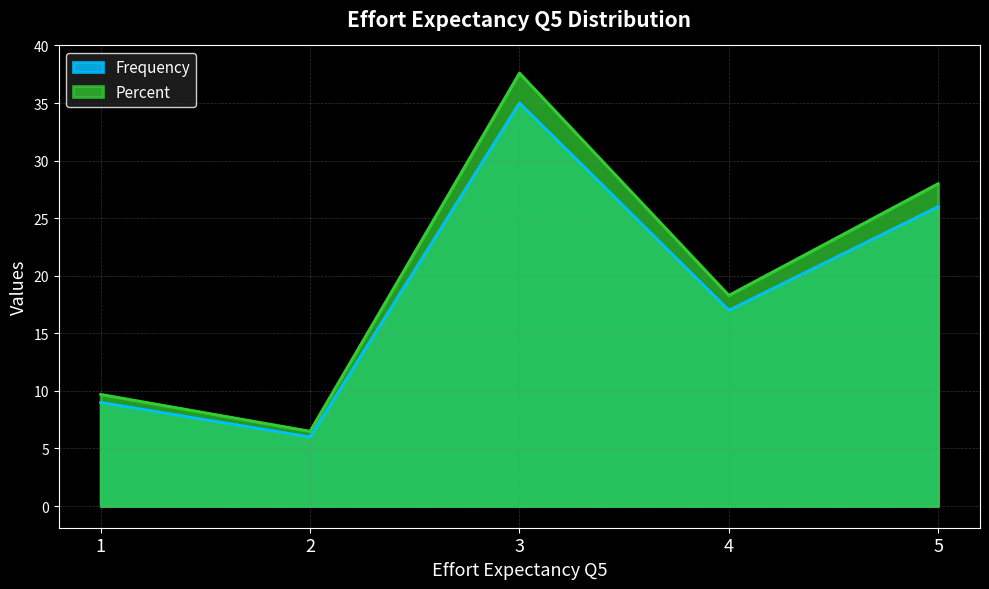

Reading left to right, list all the values displayed in this chart.

Frequency: 1=9.0	2=6.0	3=35.0	4=17.0	5=26.0
Percent: 1=9.7	2=6.5	3=37.6	4=18.3	5=28.0